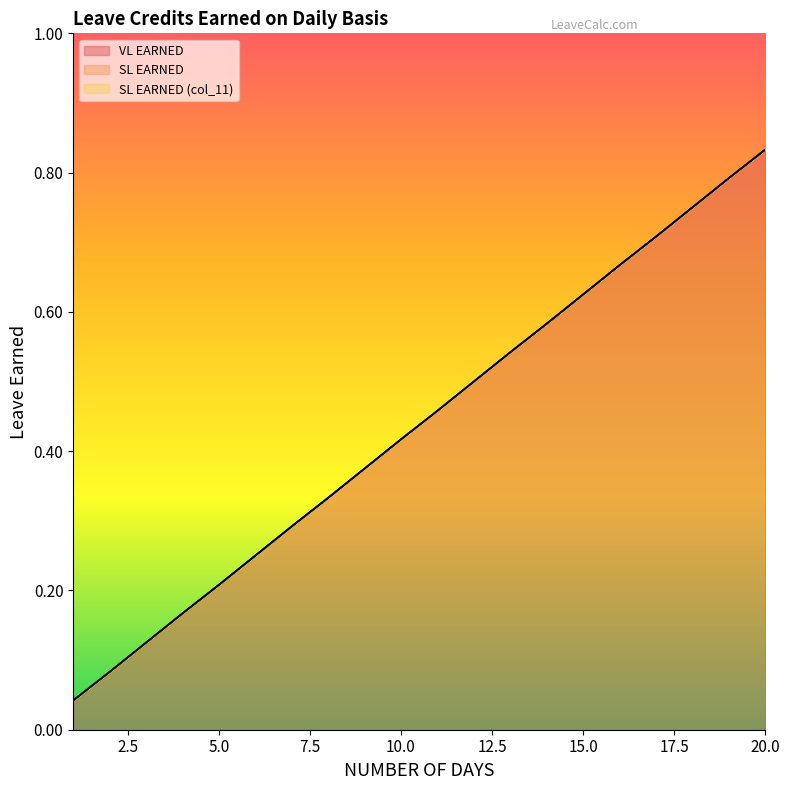

True or false: SL EARNED has a value of 0.4 at 8.

False